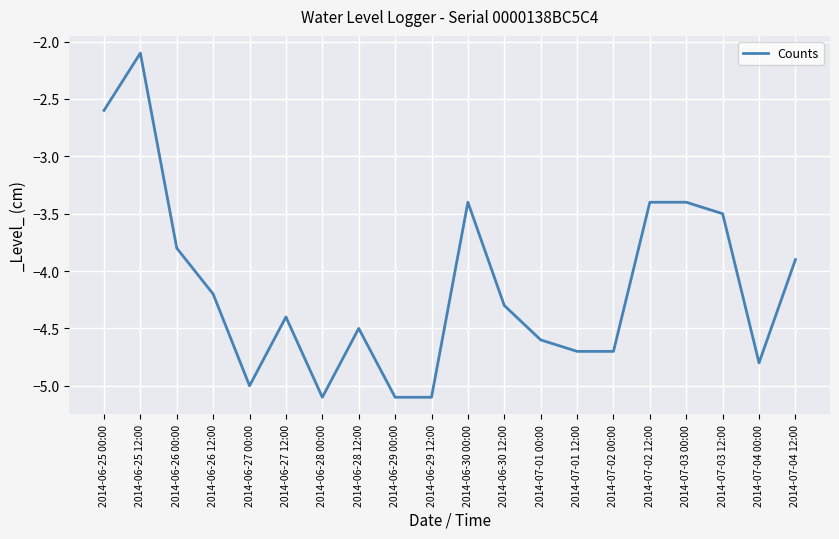

What is the maximum value shown in the chart?

-2.1